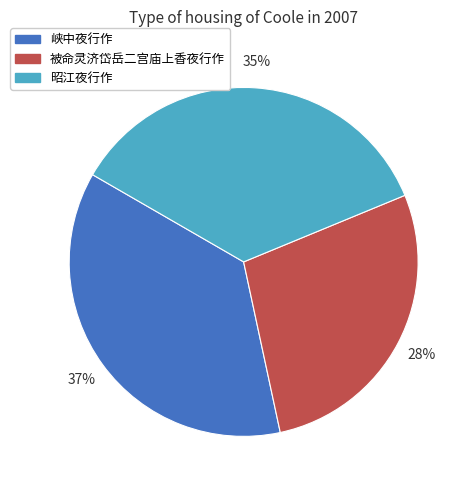

Combined, do 昭江夜行作 and 峡中夜行作 account for over 50%?

Yes